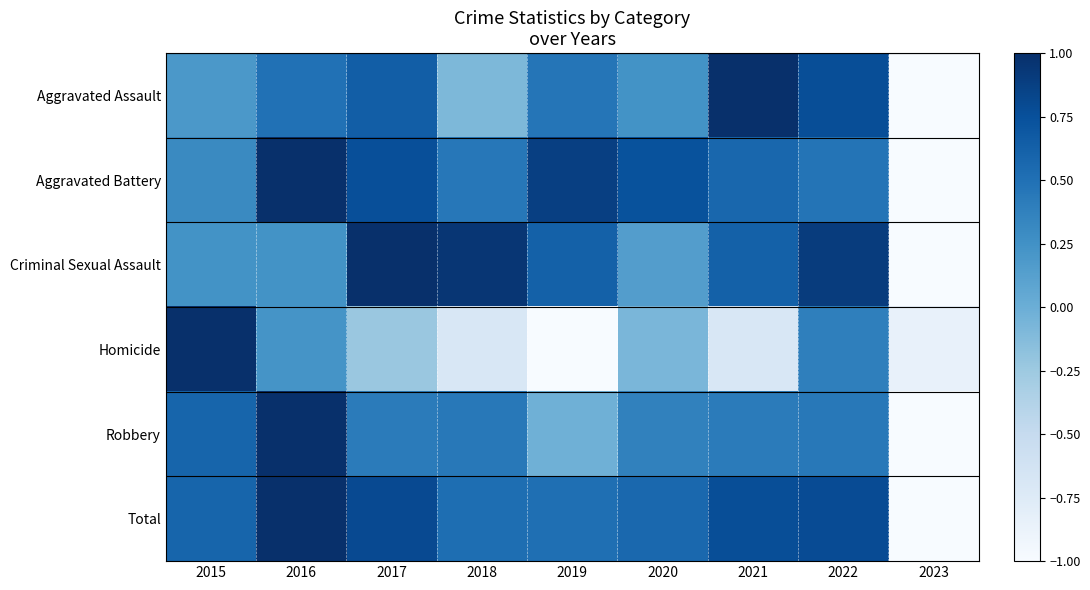

At which category is the sum across all series the highest?

2016